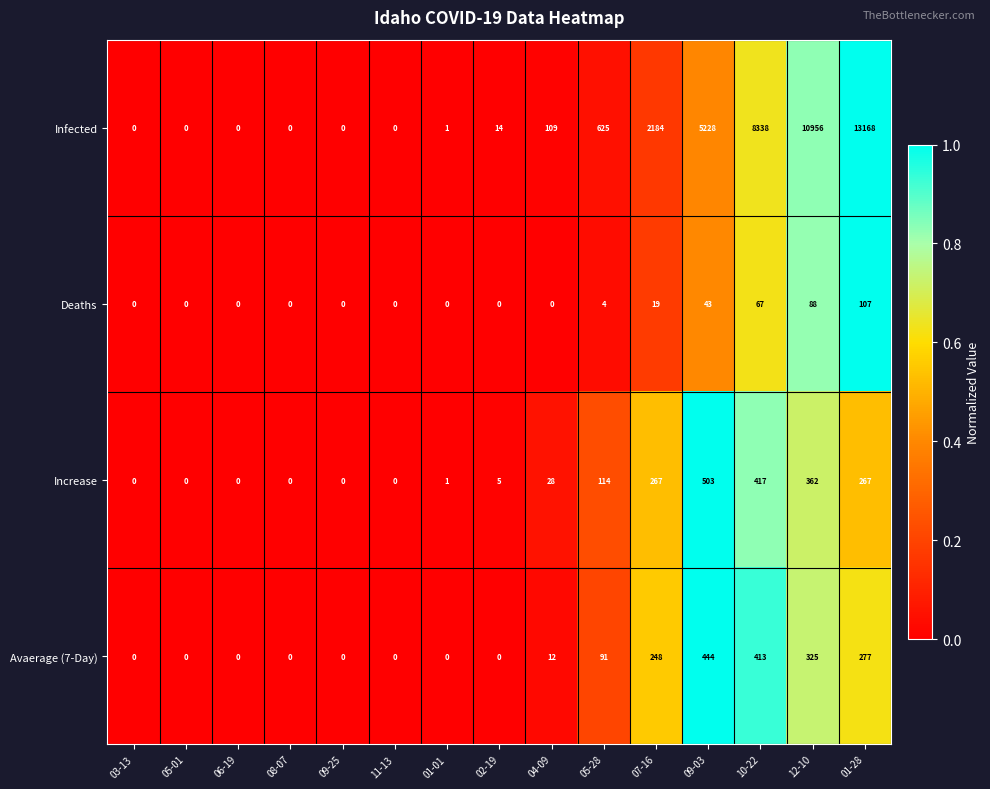

Which series changed the most between 05-01 and 05-28?

Infected